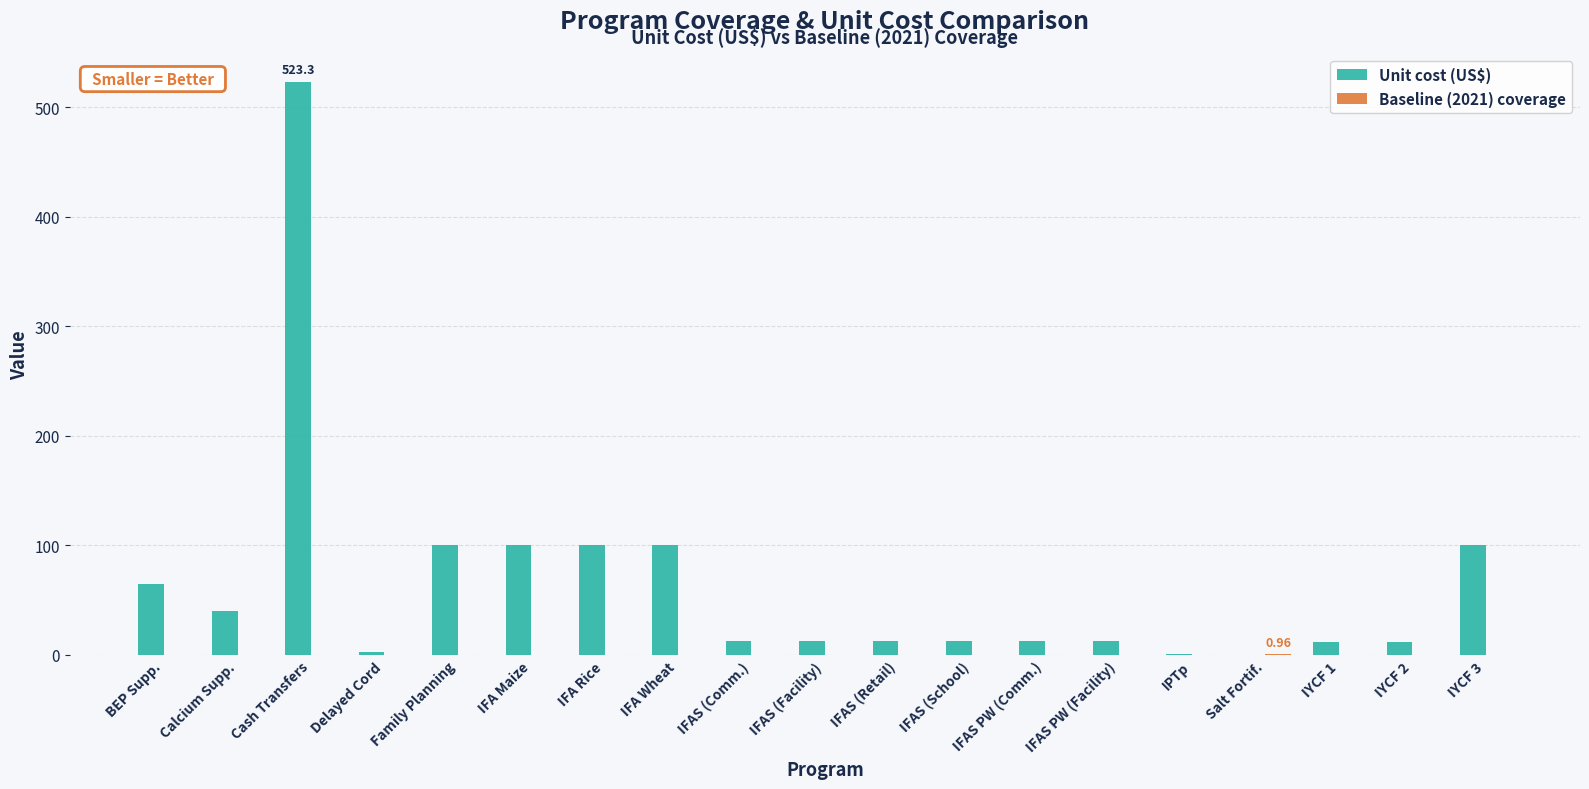

What is the average value of the Unit cost (US$) series?

65.0